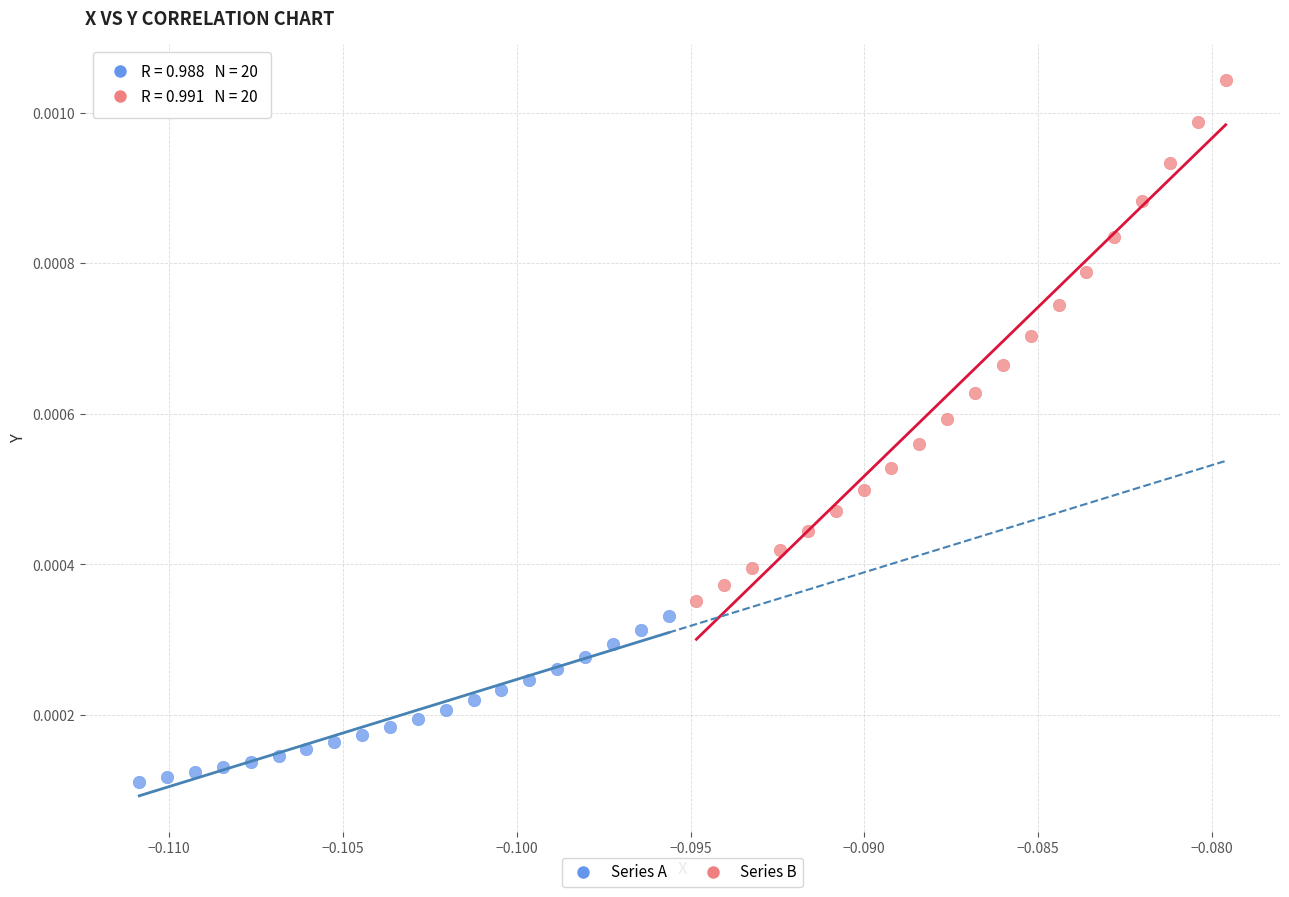

Which series reaches the maximum Y coordinate?

Series B